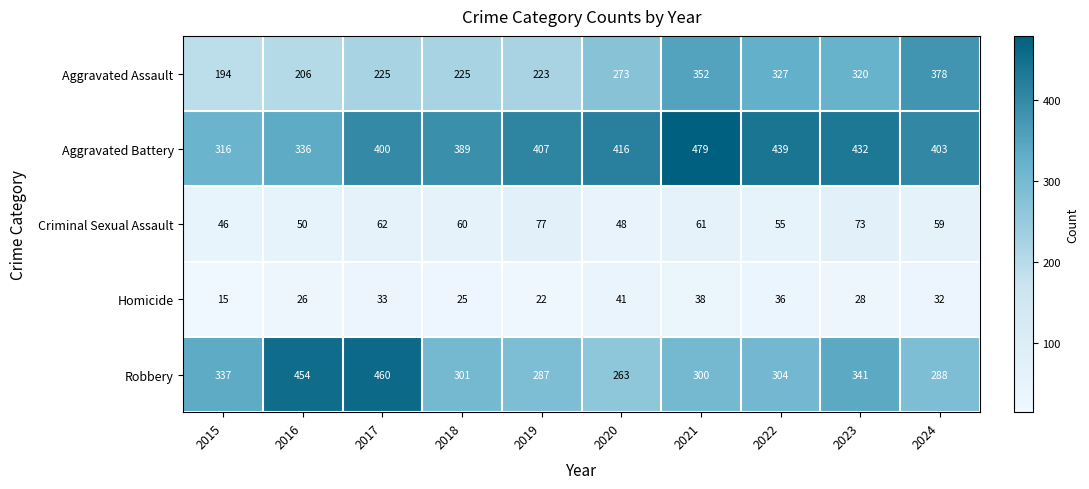

Which series has the largest range (max minus min)?

Robbery